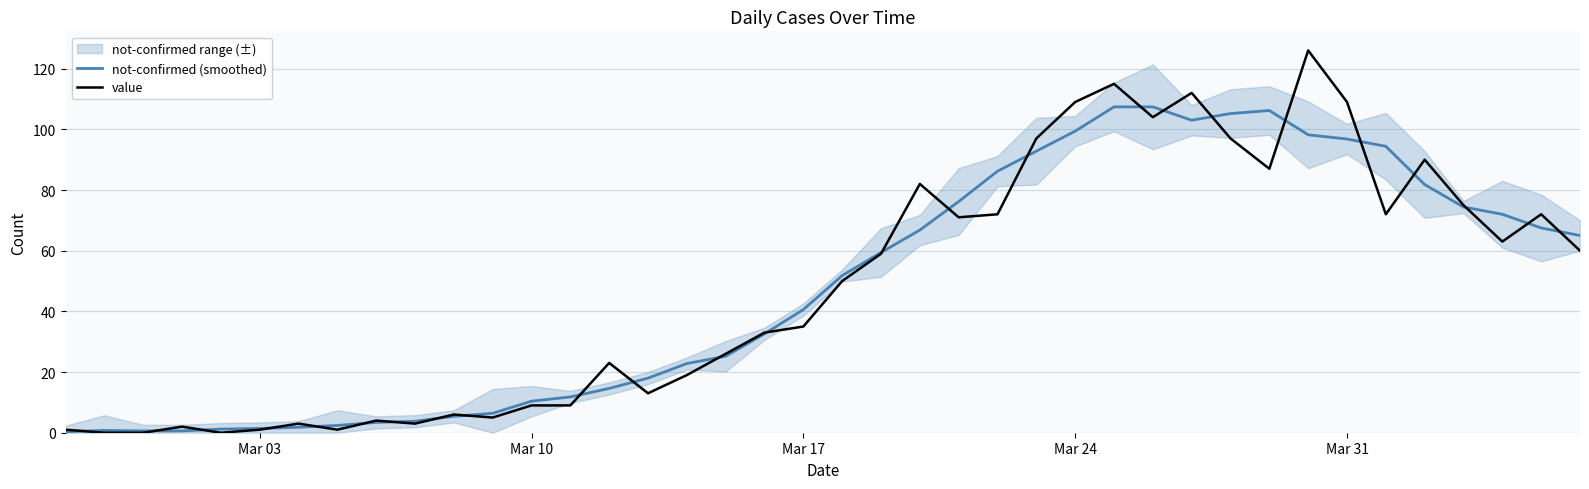

Which series has the widest spread of values?

value